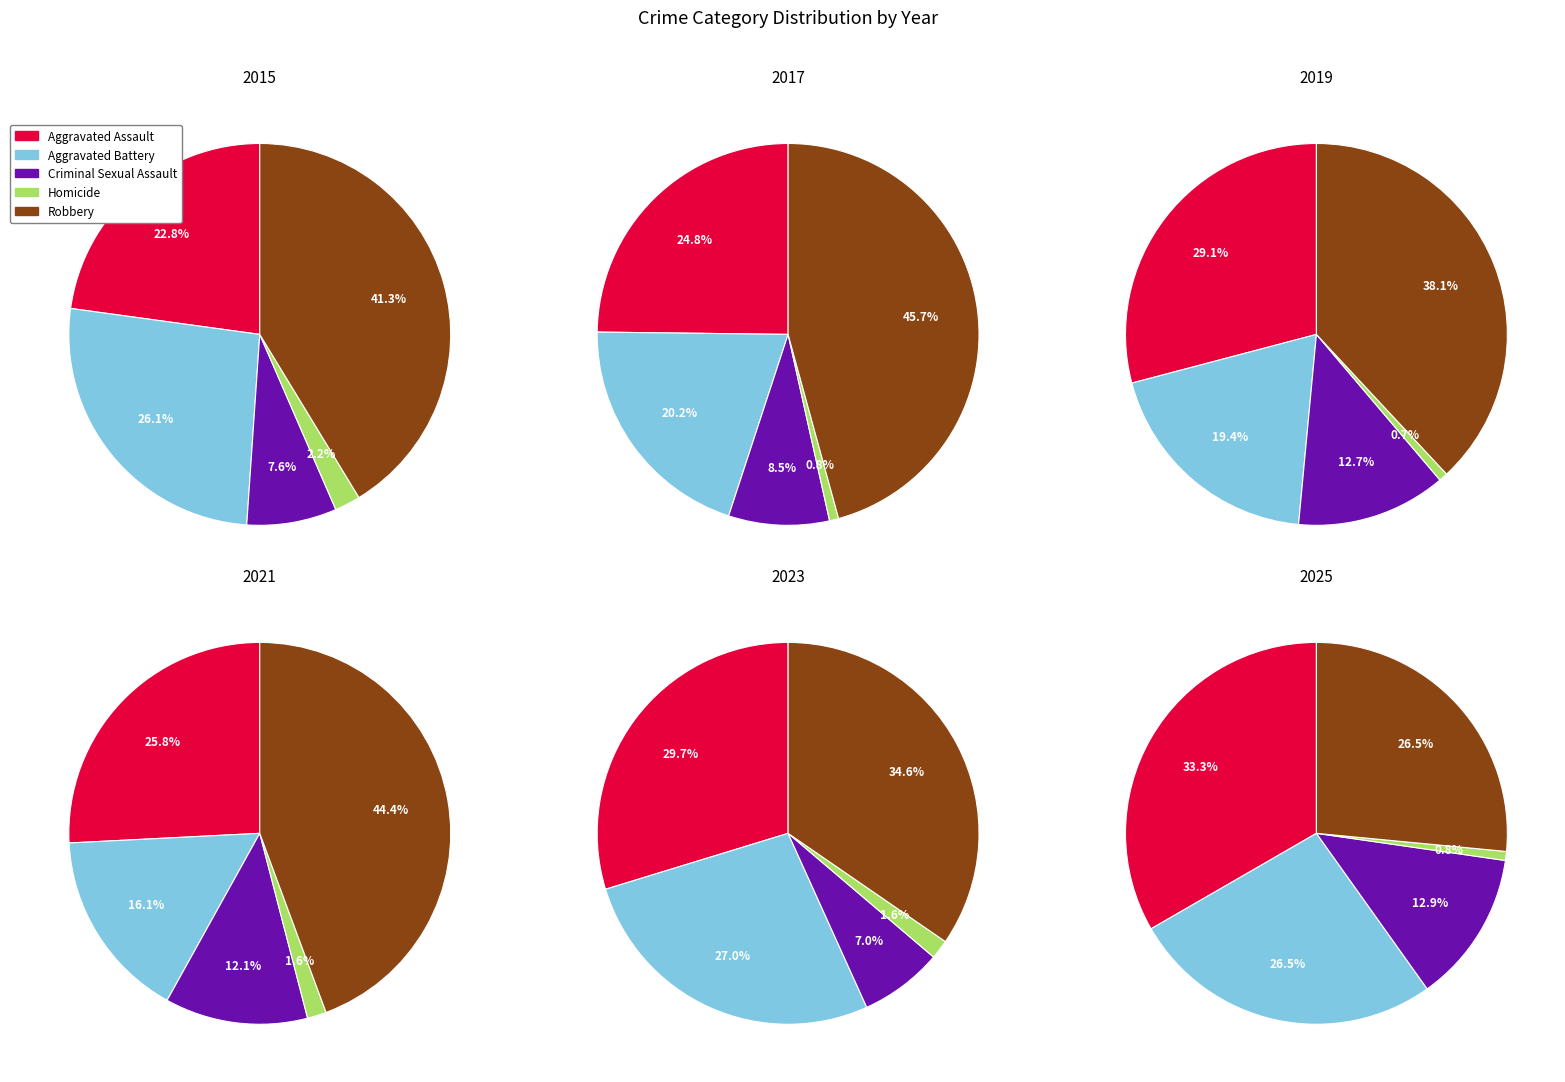

Which series has the largest range (max minus min)?

Robbery